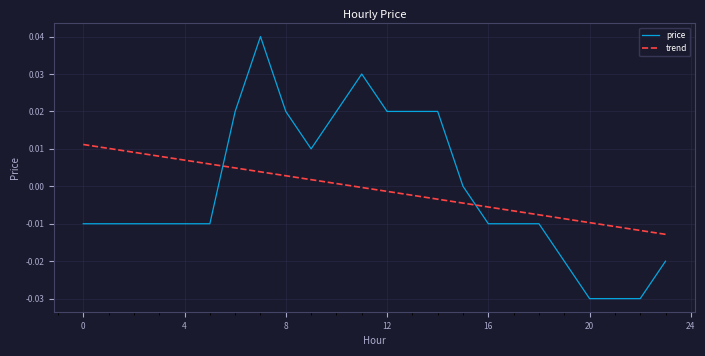

Is this an area chart (filled region under the line)?

No